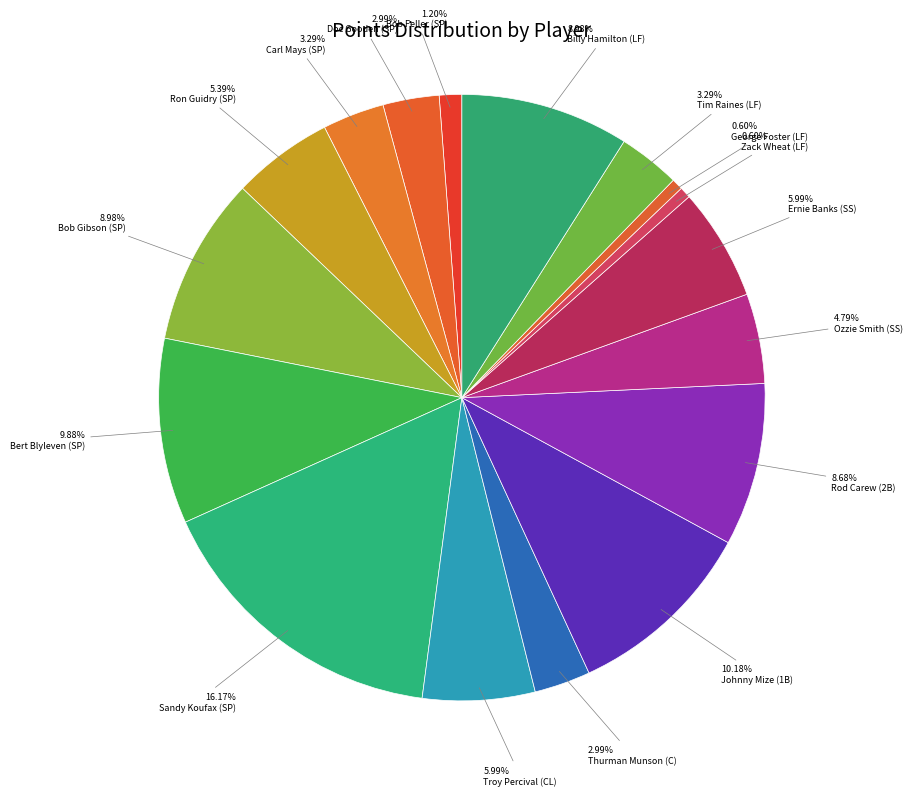

Does any single category account for the majority?

No